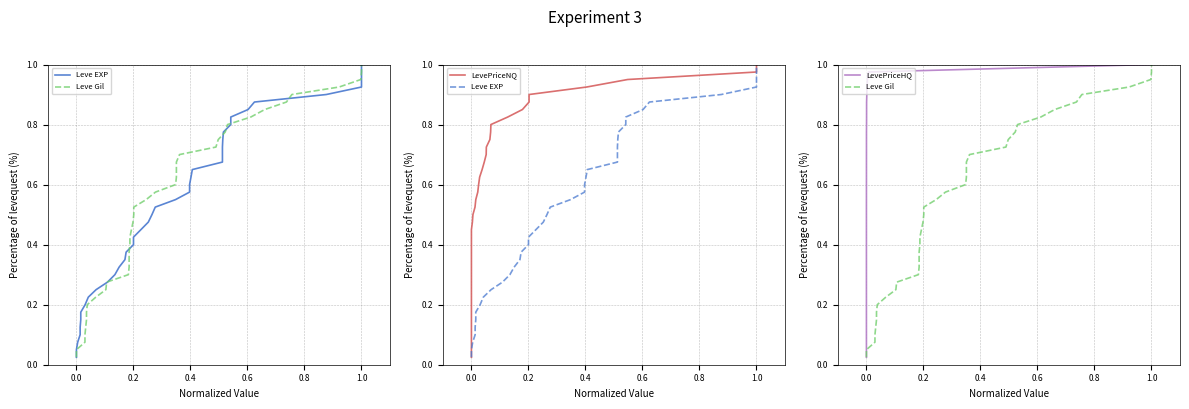

Is it true that Leve Gil equals 0.3 at 12?

True